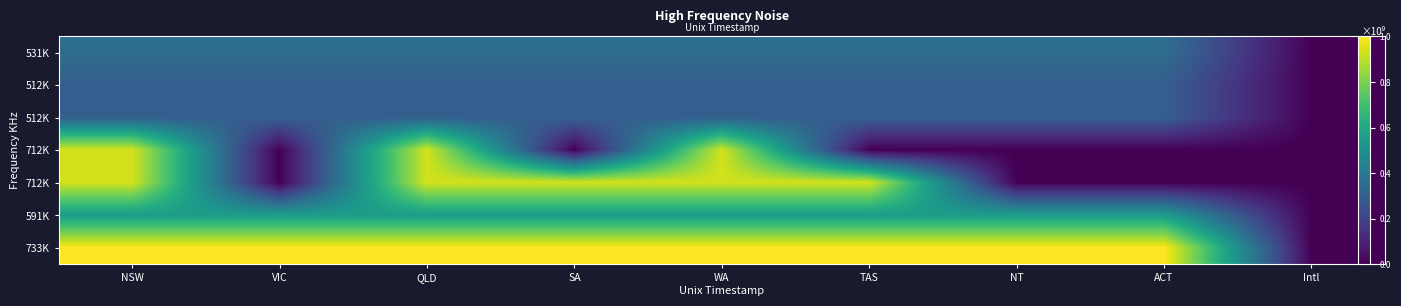

Which category has the highest value across all series?

NSW